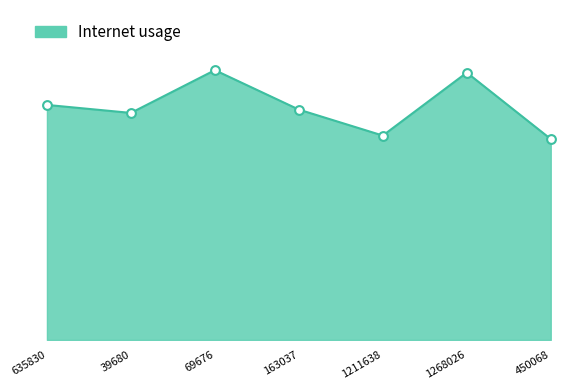

Between 450068 and 1211638, which is larger?

1211638